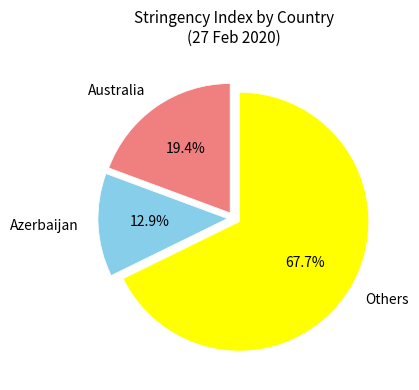

How many slices are in this pie chart?

3